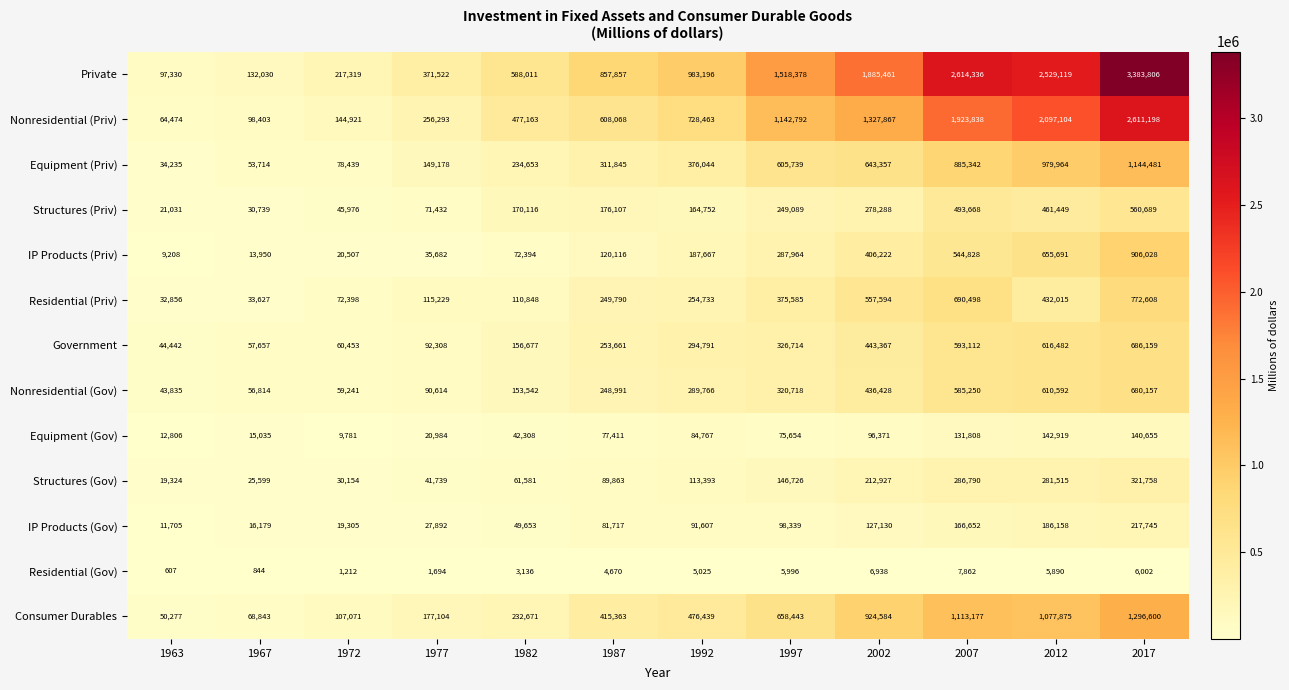

What is the minimum value shown in the chart?

607